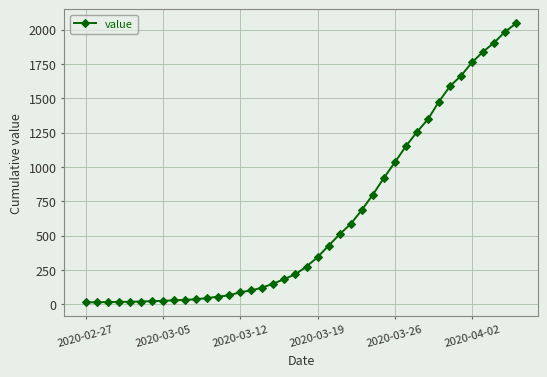

What is the greatest value displayed?

2047